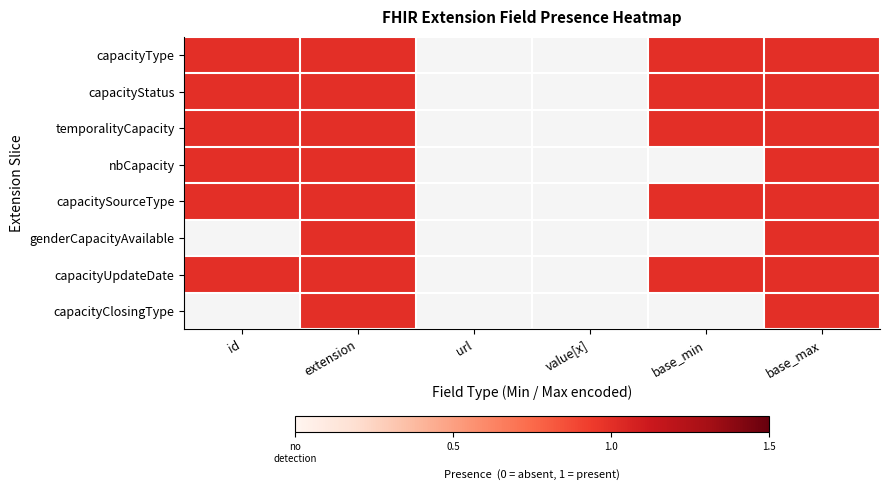

What is the maximum value shown in the chart?

1